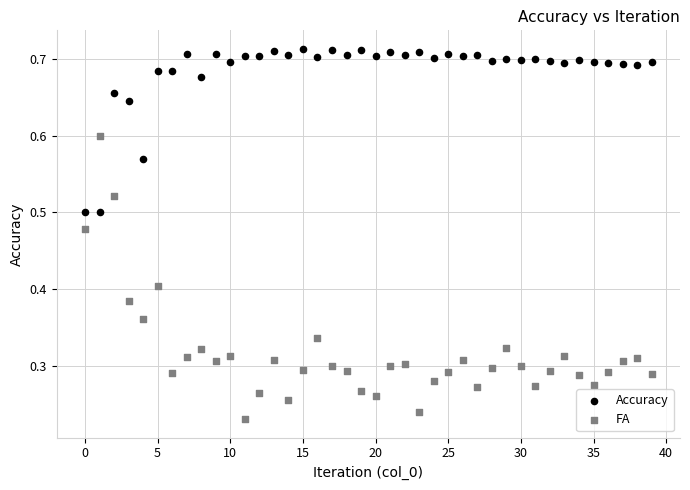

Which series has the largest Y range (max minus min)?

FA